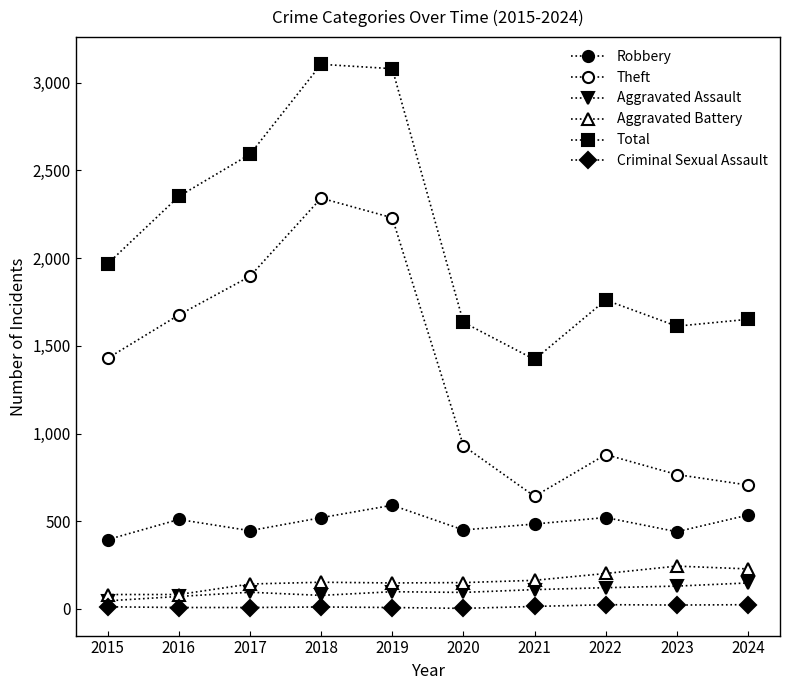

How many data points in Criminal Sexual Assault are less than 12?

5